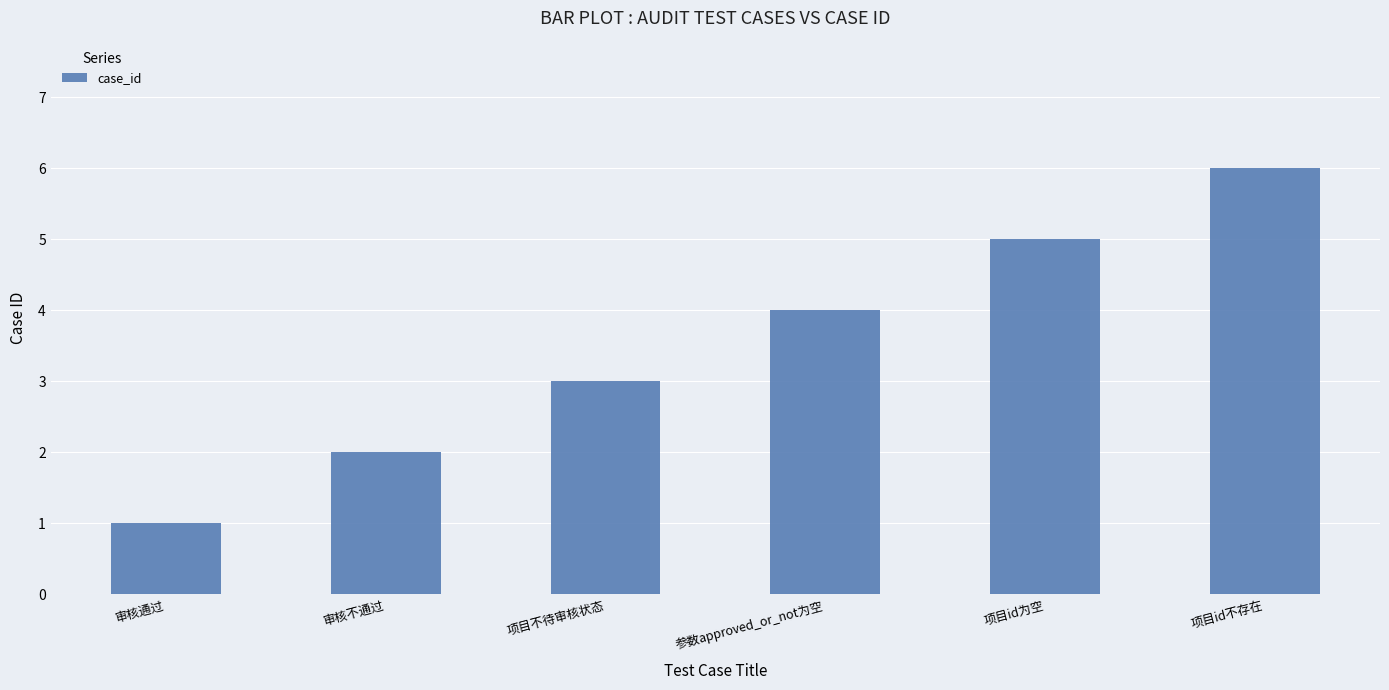

Is it true that the value at 项目id为空 is 5?

True